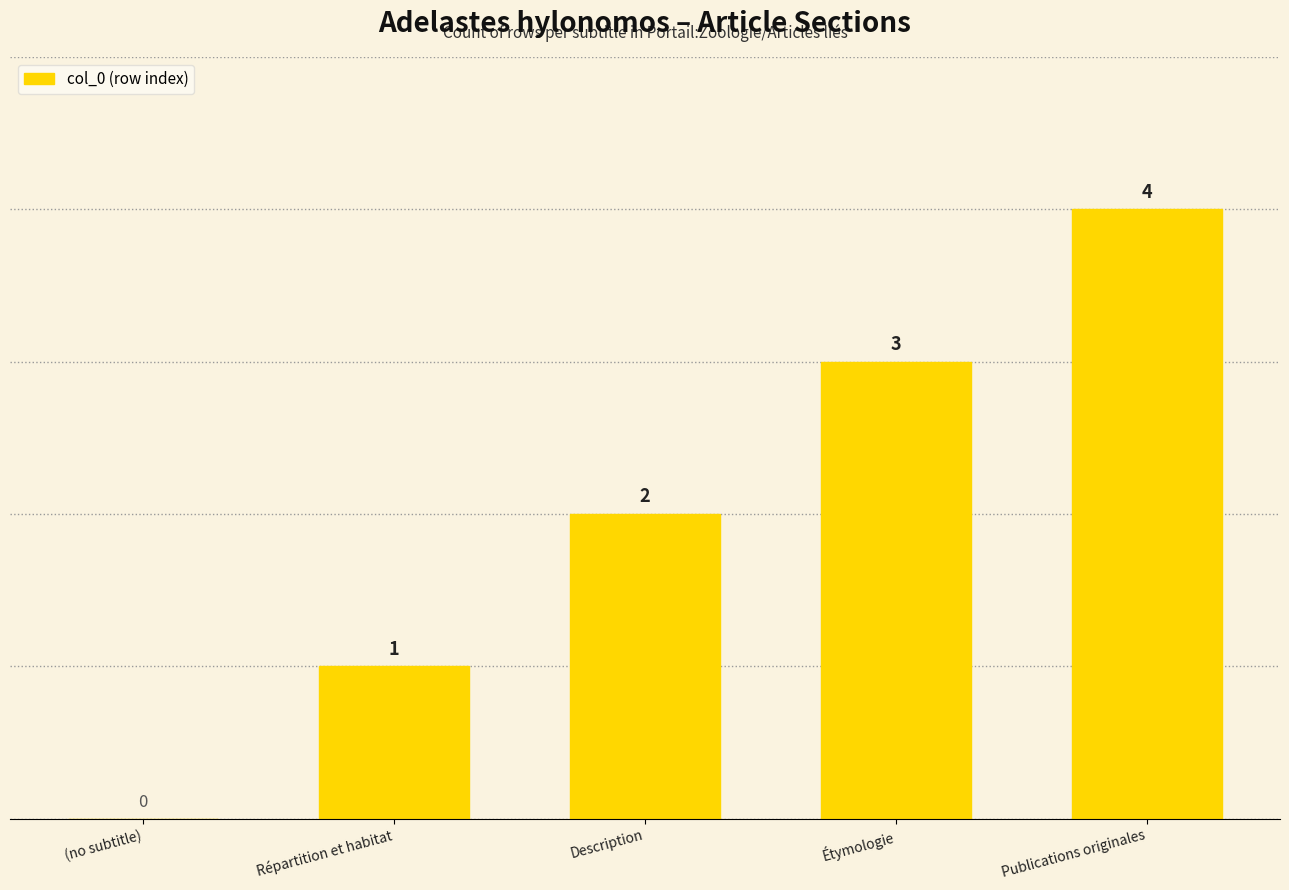

Count the values in the range 1 to 3.

3